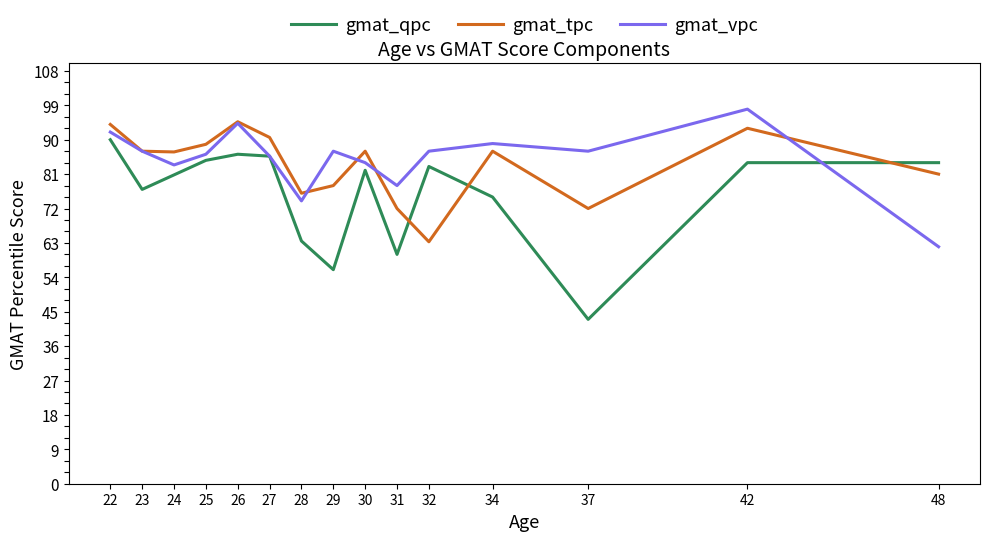

True or false: gmat_vpc has a value of 87.0 at 37.

True